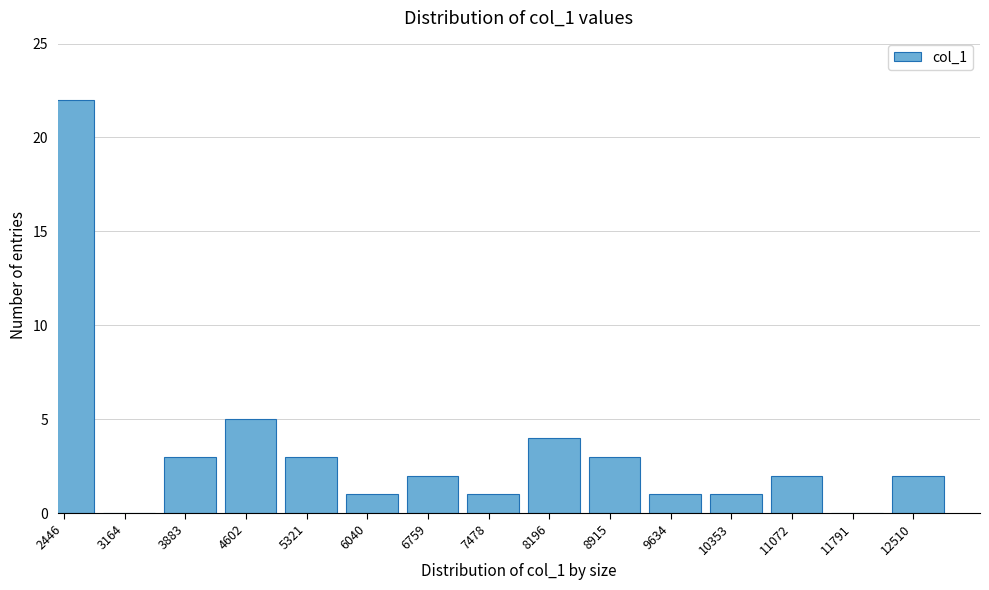

Reading right to left, transcribe all the data shown in this chart.

12510=2	11791=0	11072=2	10353=1	9634=1	8915=3	8196=4	7478=1	6759=2	6040=1	5321=3	4602=5	3883=3	3164=0	2446=22